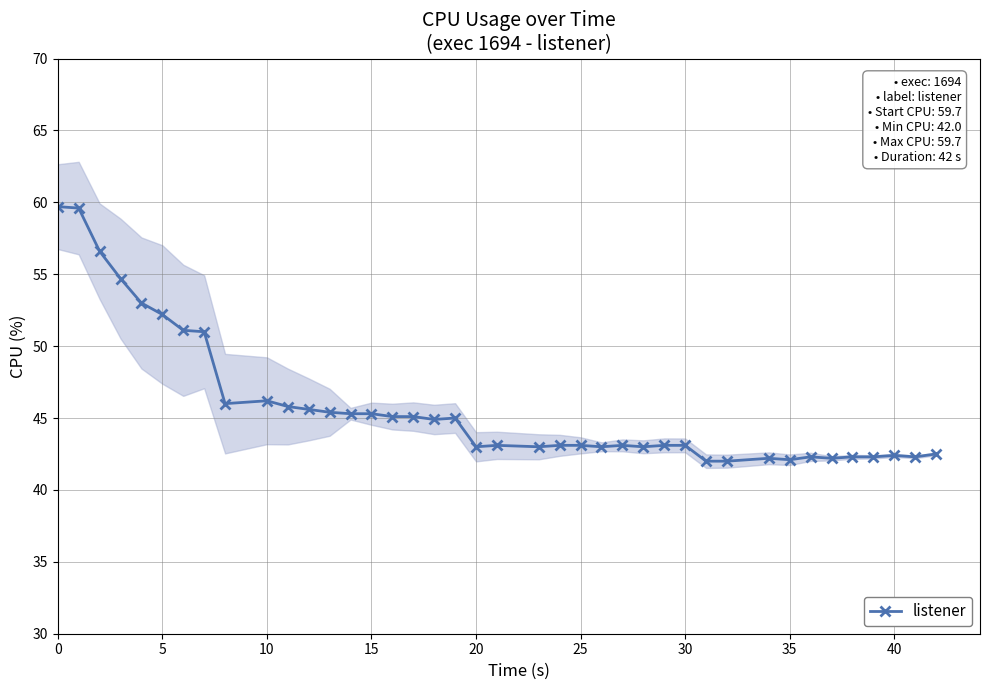

True or false: listener has more than 0 points higher than both neighbors.

True